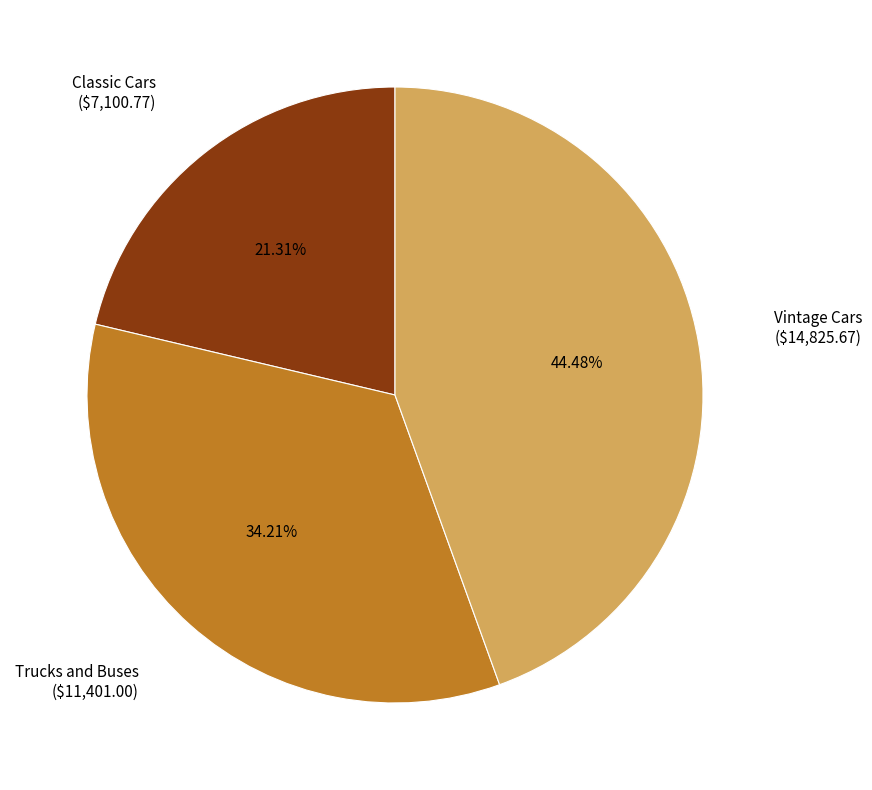

Is there any slice that represents more than half of the pie?

No